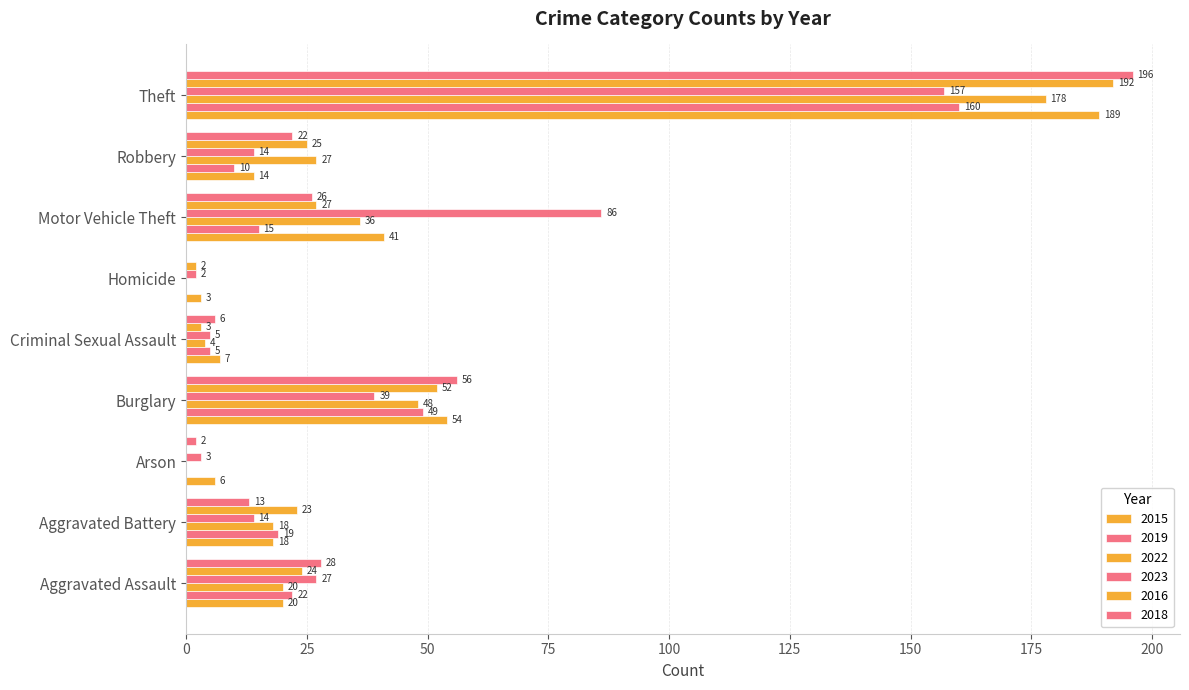

How many data points does each series have?

9